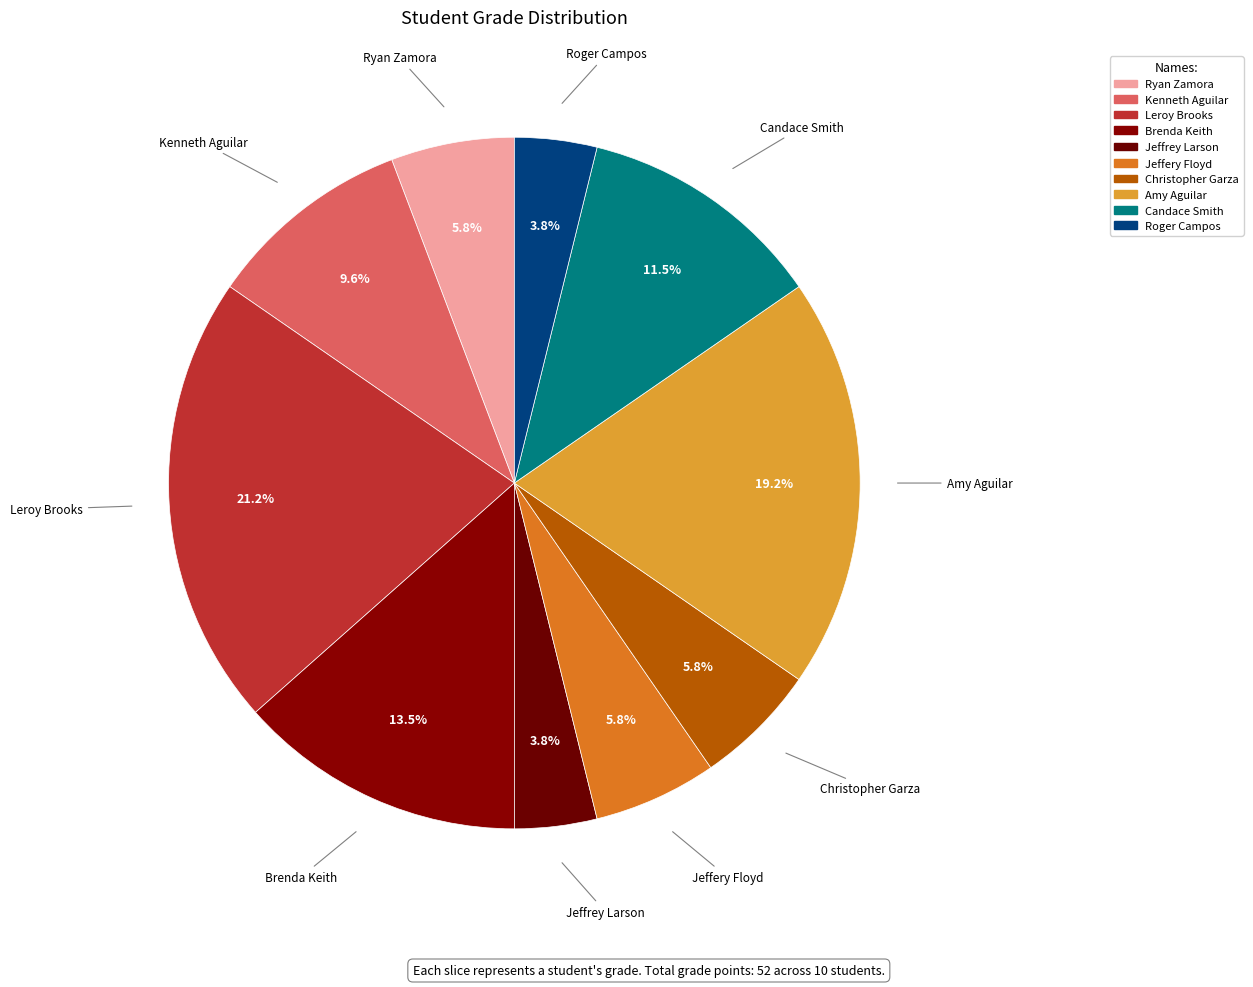

Count the number of slices in the pie.

10